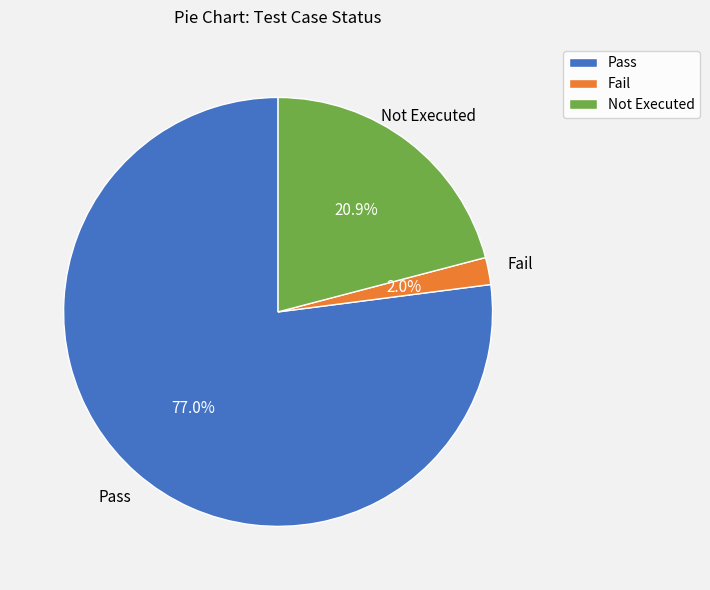

To the nearest percent, what is the difference between the Pass and Fail slice percentages?

75%